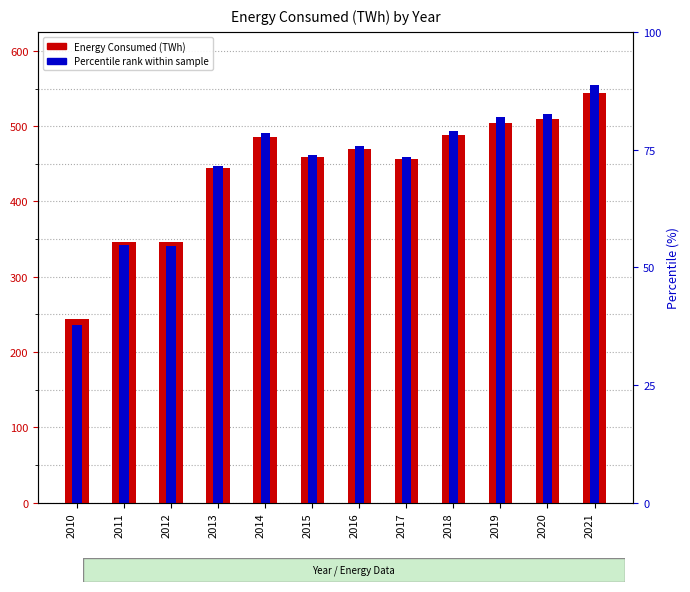

True or false: the data shows 84.6 at 2012.

False